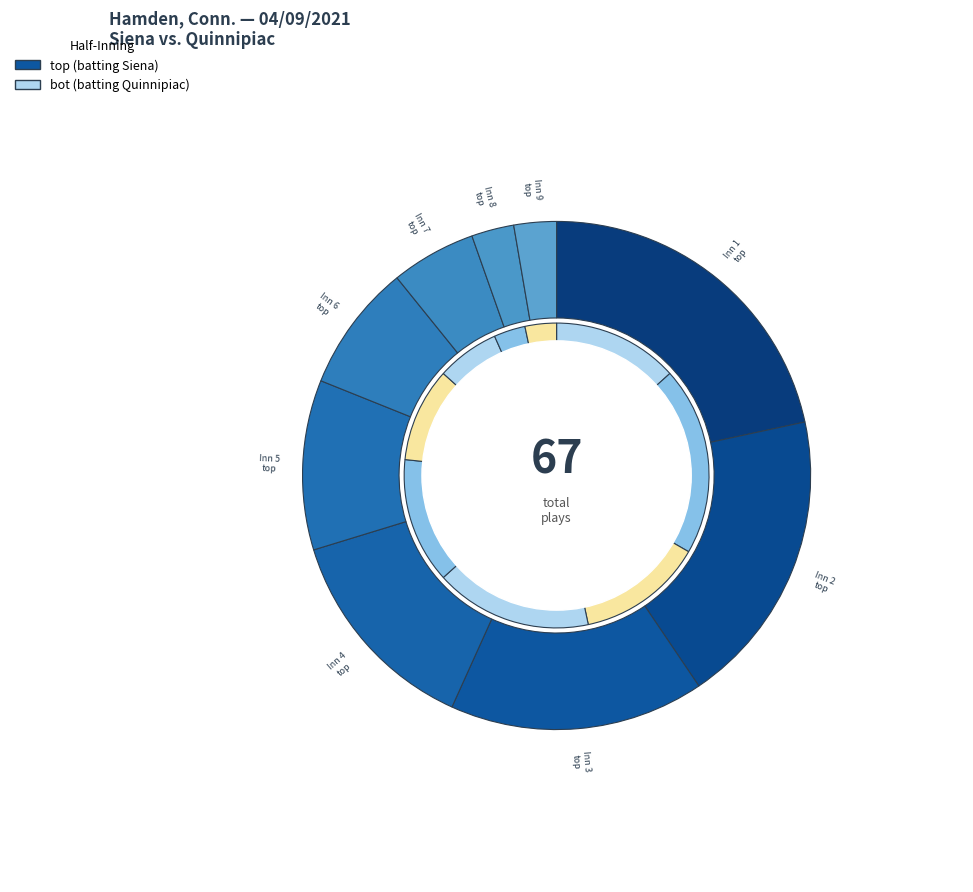

Count the number of slices in the pie.

9